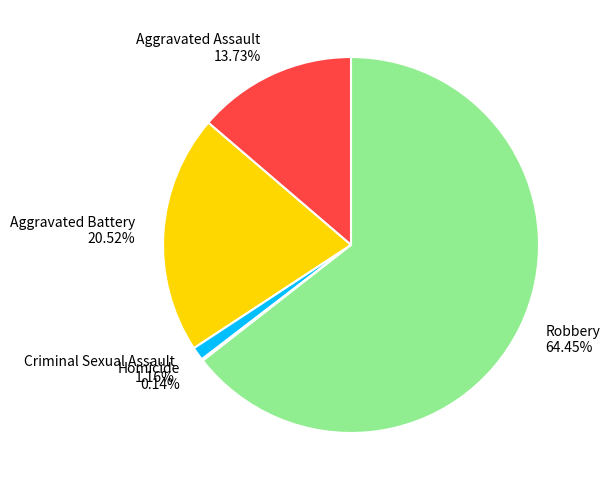

To the nearest percent, what is the difference between the largest and smallest slice percentages?

64%